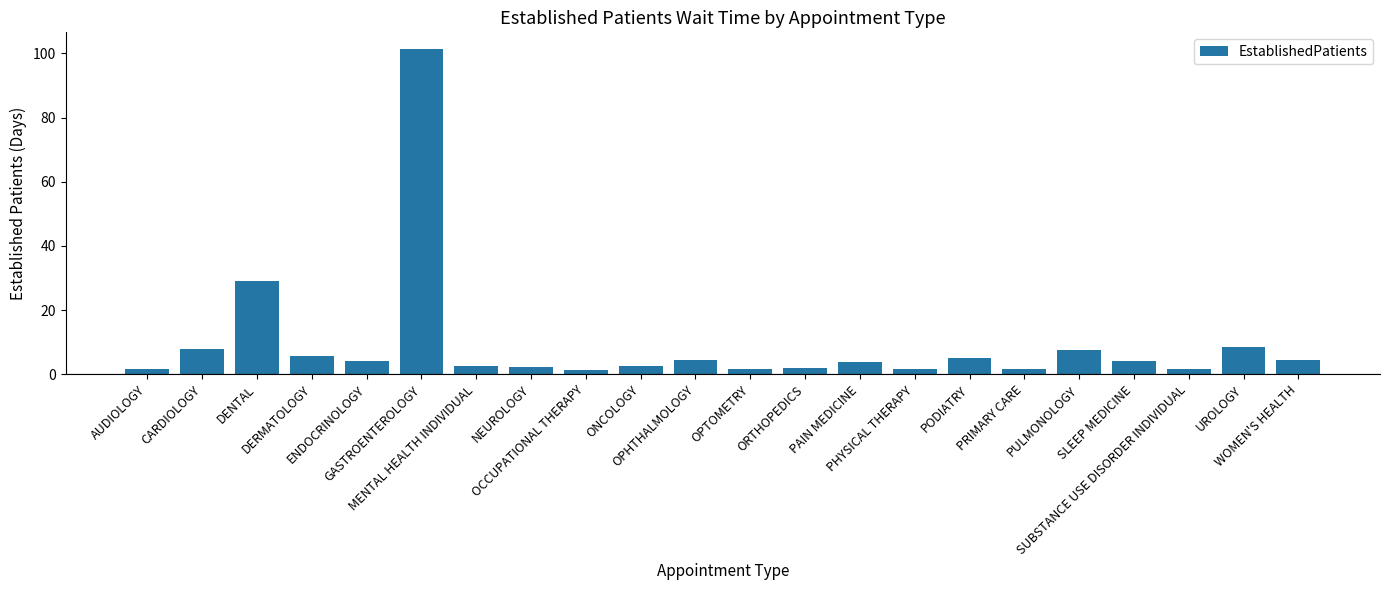

What is the value of the 3rd bar from the left?

29.2